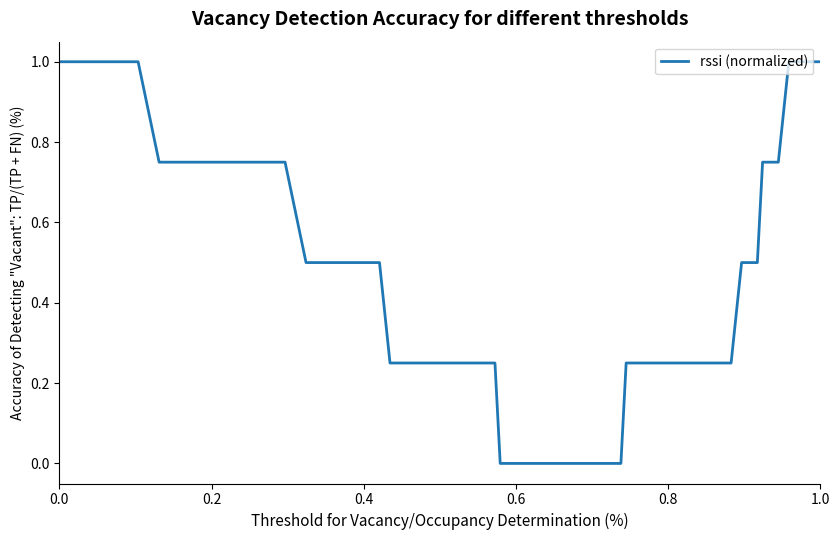

What is the greatest value displayed?

1.0